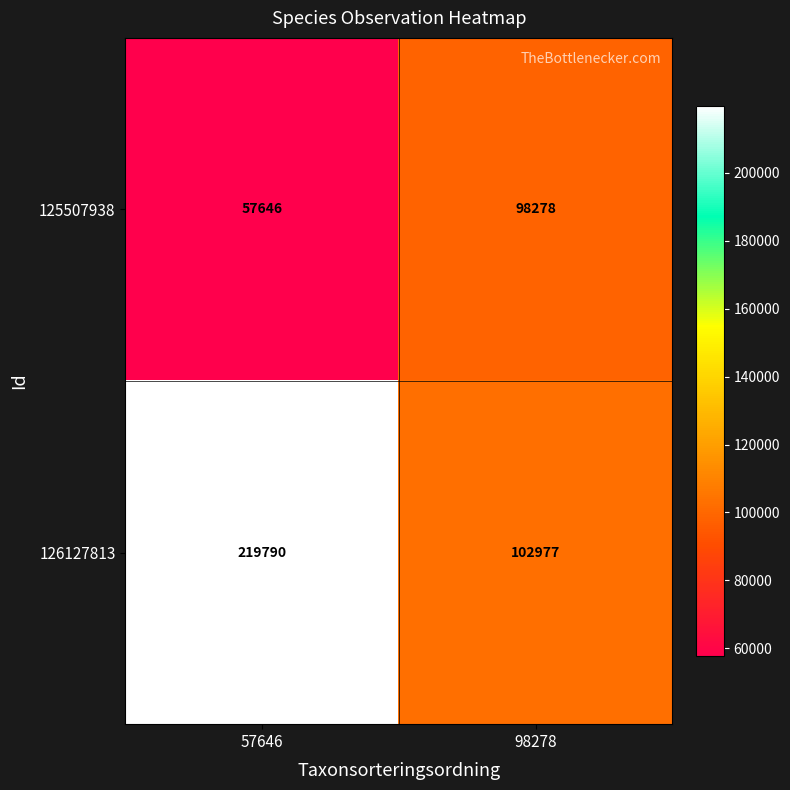

The value of 126127813 at 98278 is 35393. True or false?

False